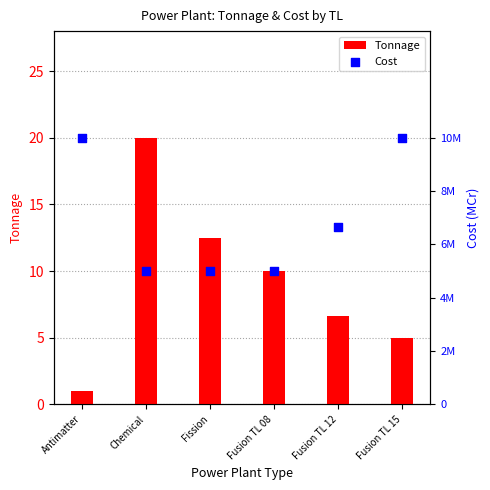

Which series has the largest total across all categories?

Cost